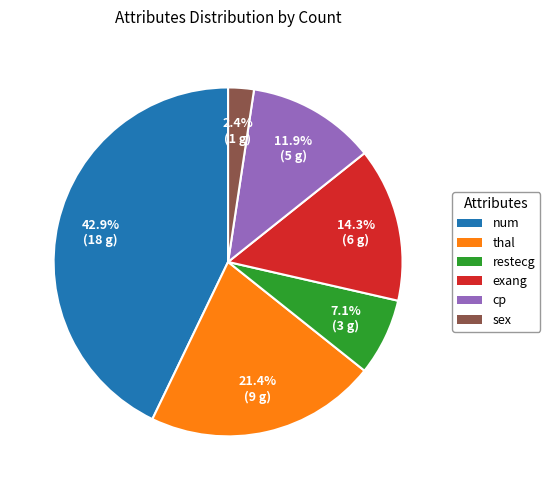

Is there a majority slice in this chart?

No